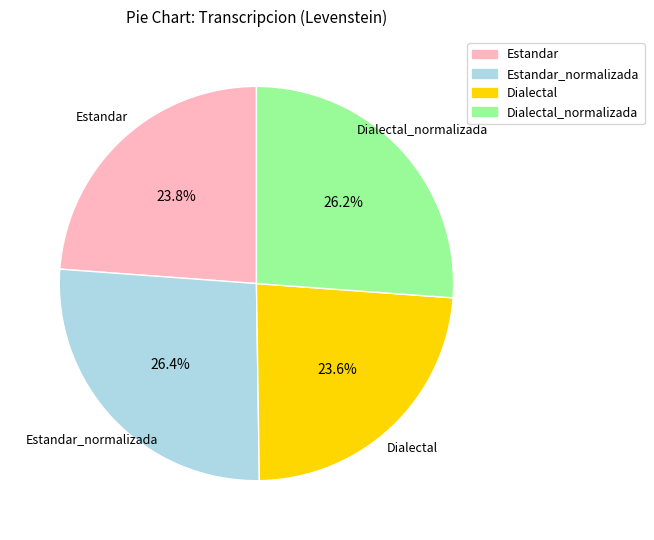

How many slices are in this pie chart?

4